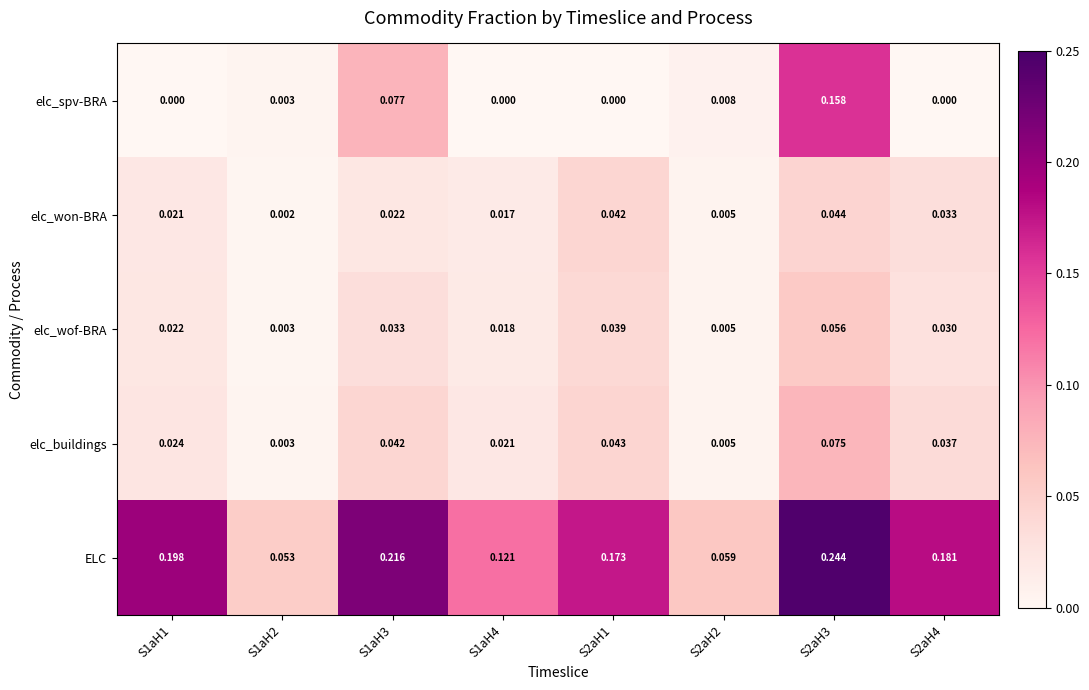

Is the value of elc_won-BRA at S1aH1 greater than the value of elc_buildings at S2aH4?

No